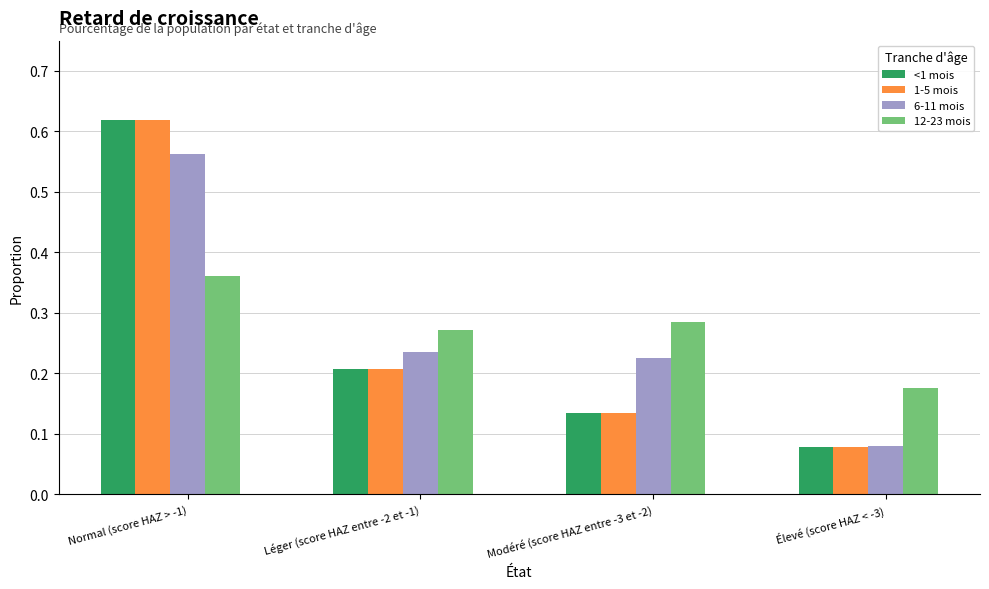

Does the chart contain stacked bars?

No